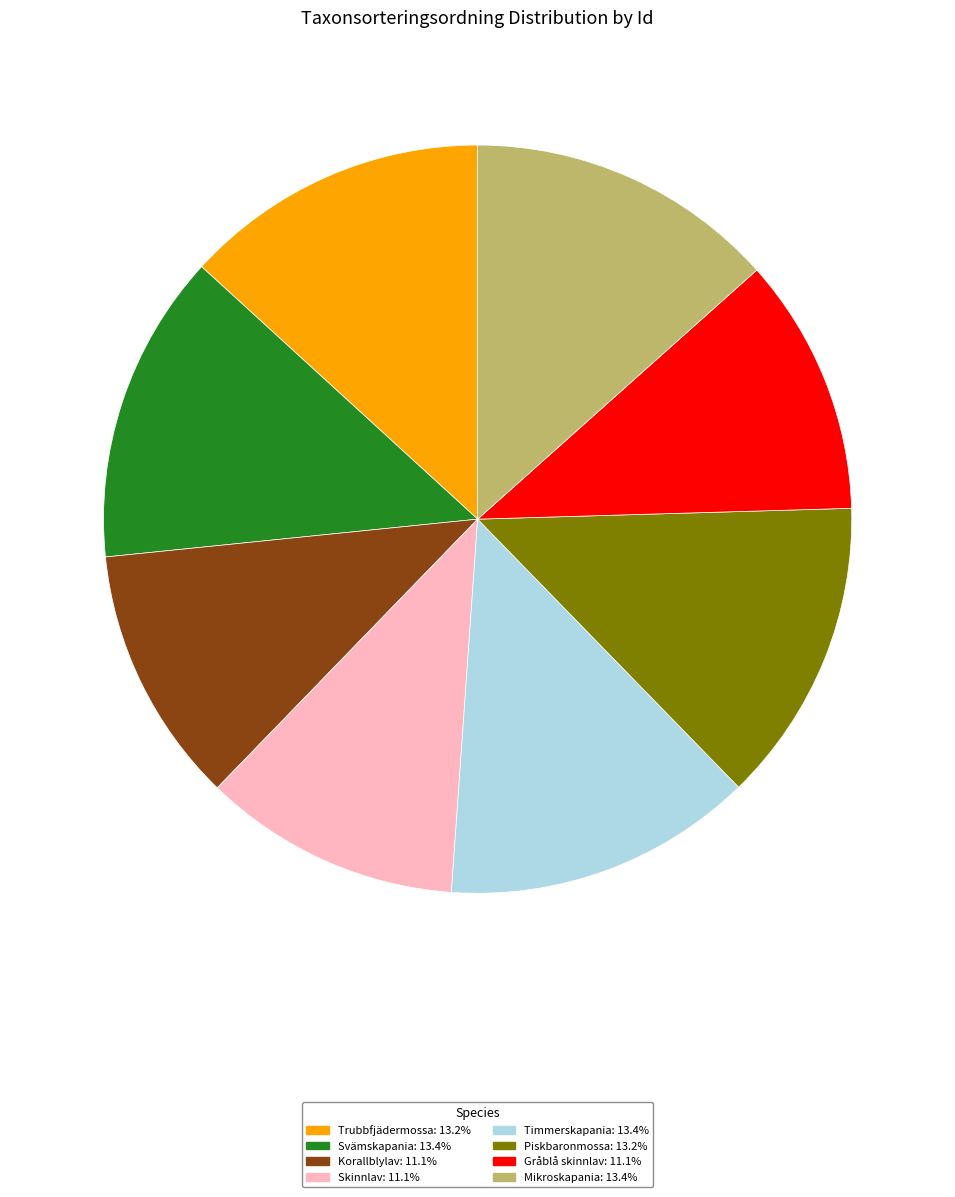

How many slices are in this pie chart?

8